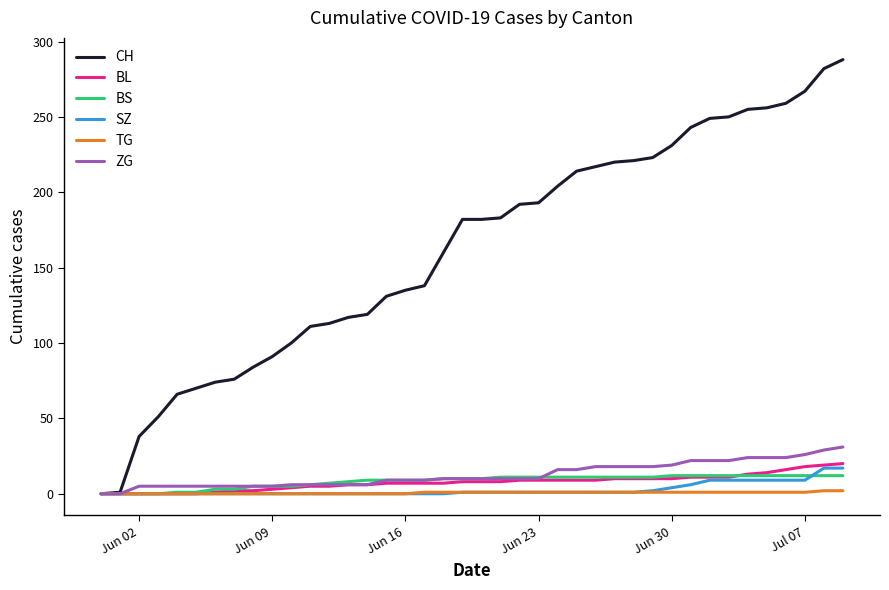

Which series has the largest range (max minus min)?

CH